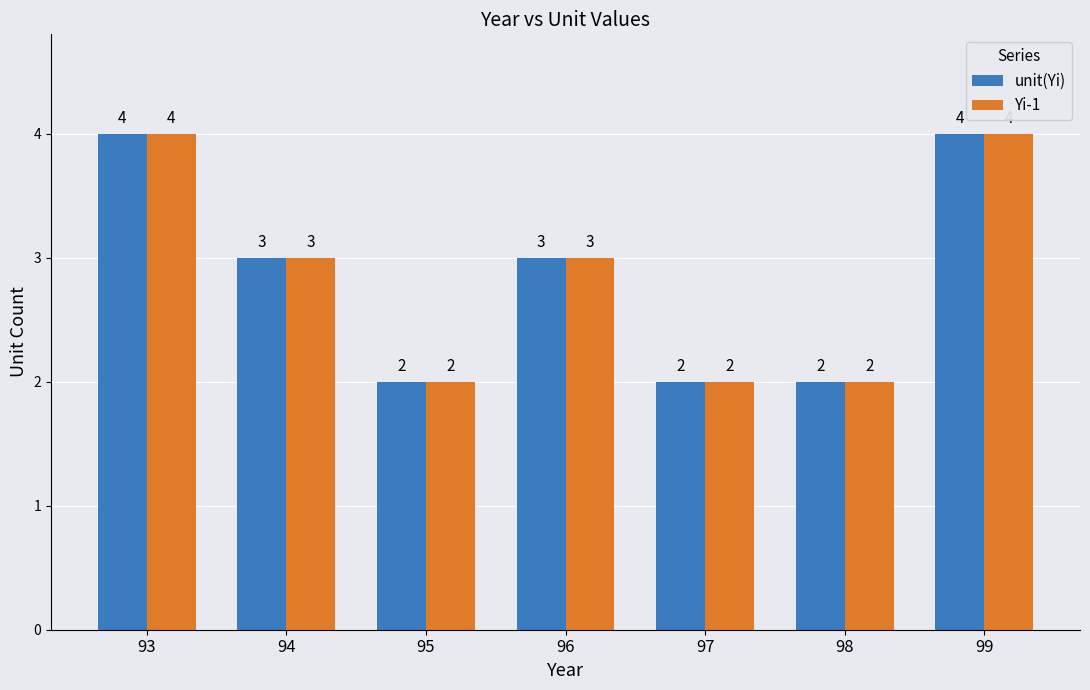

The Yi-1 series shows 4 at 93. True or false?

True